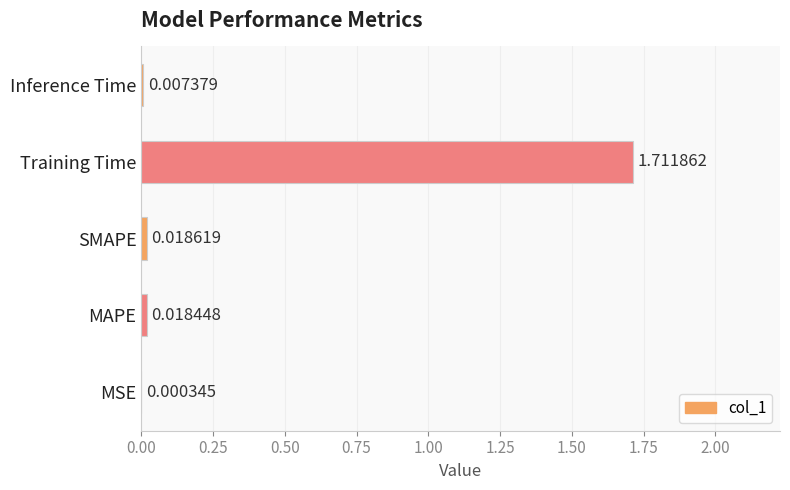

What is the sum of all values?

1.8